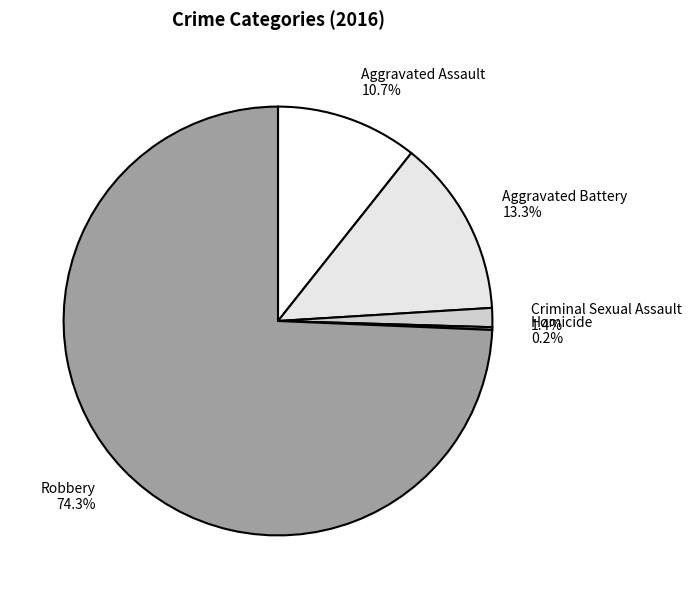

Which slice is the largest?

Robbery